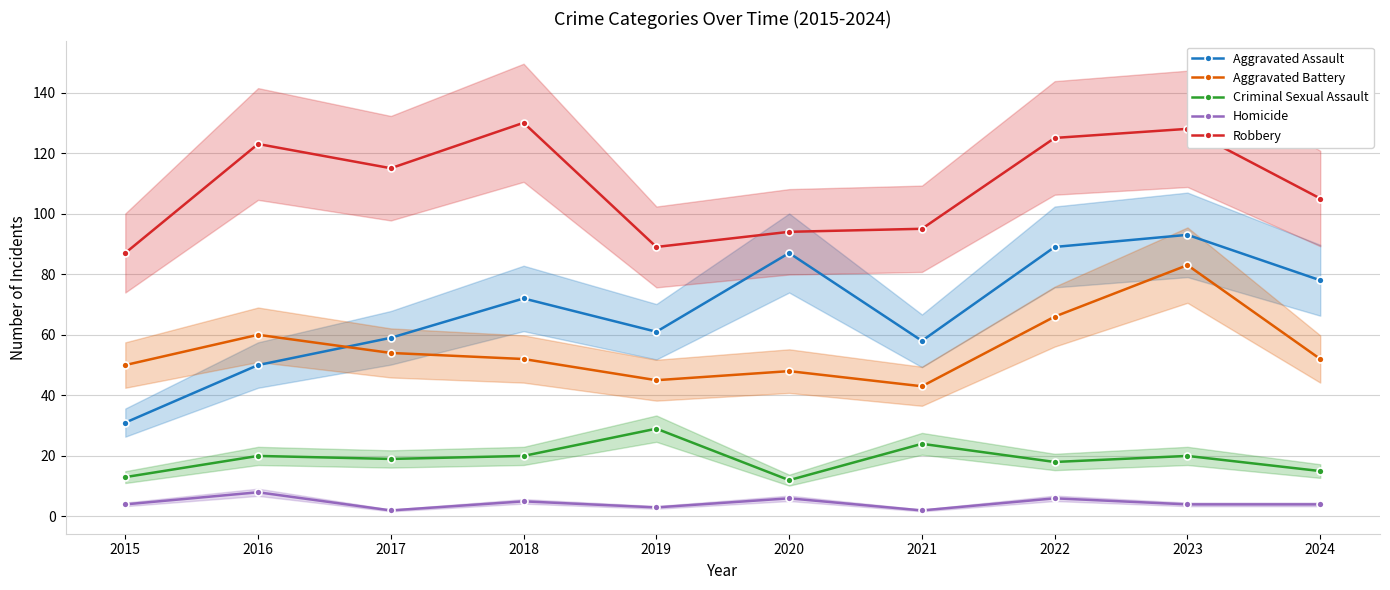

At which label does Aggravated Battery first exceed 52?

2016